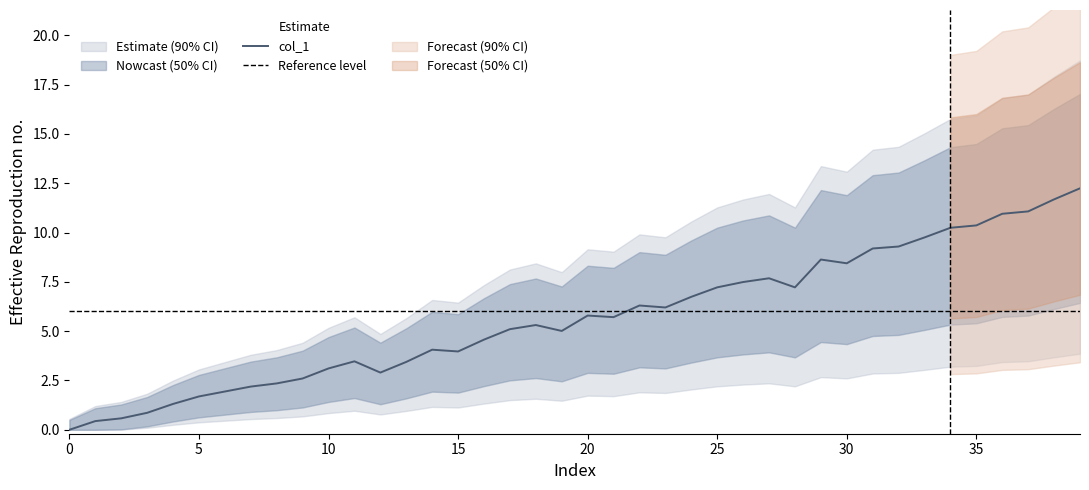

What is the greatest value displayed?

12.2